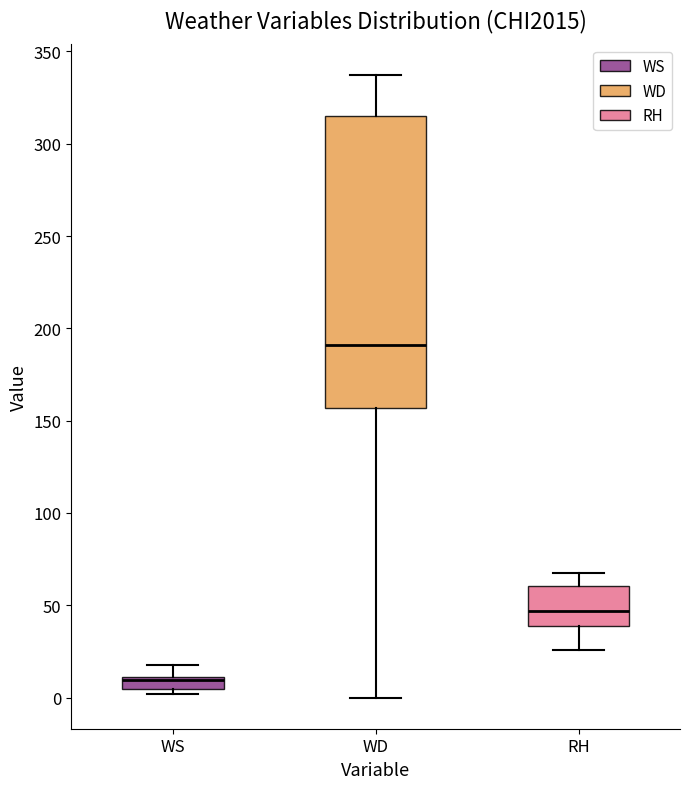

Where does the upper whisker of the box for WS end on the y-axis? The values are not printed on the chart, so give them approximately, as read against the axis.

20